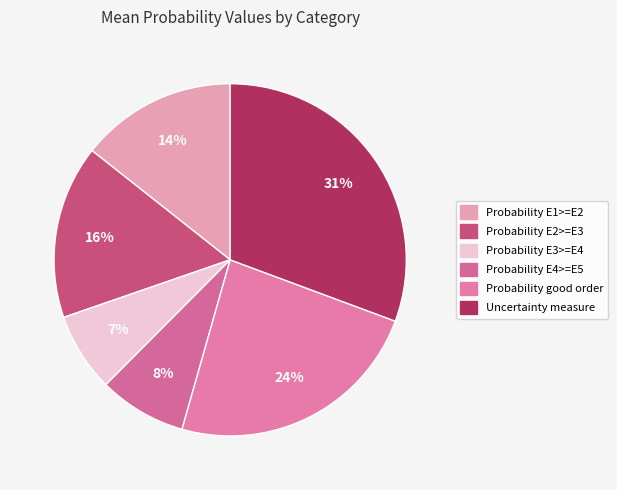

To the nearest percent, what is the combined percentage of Probability E3>=E4 and Probability E4>=E5?

15%